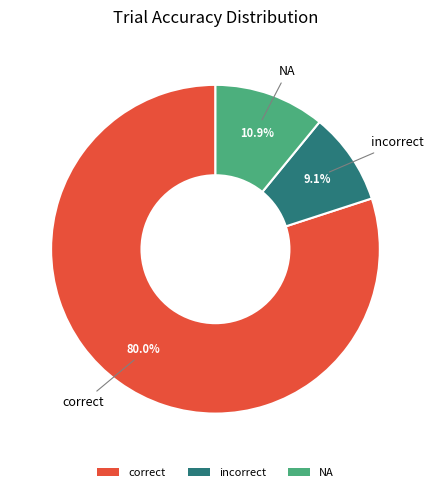

To the nearest percent, what portion does incorrect represent?

9%